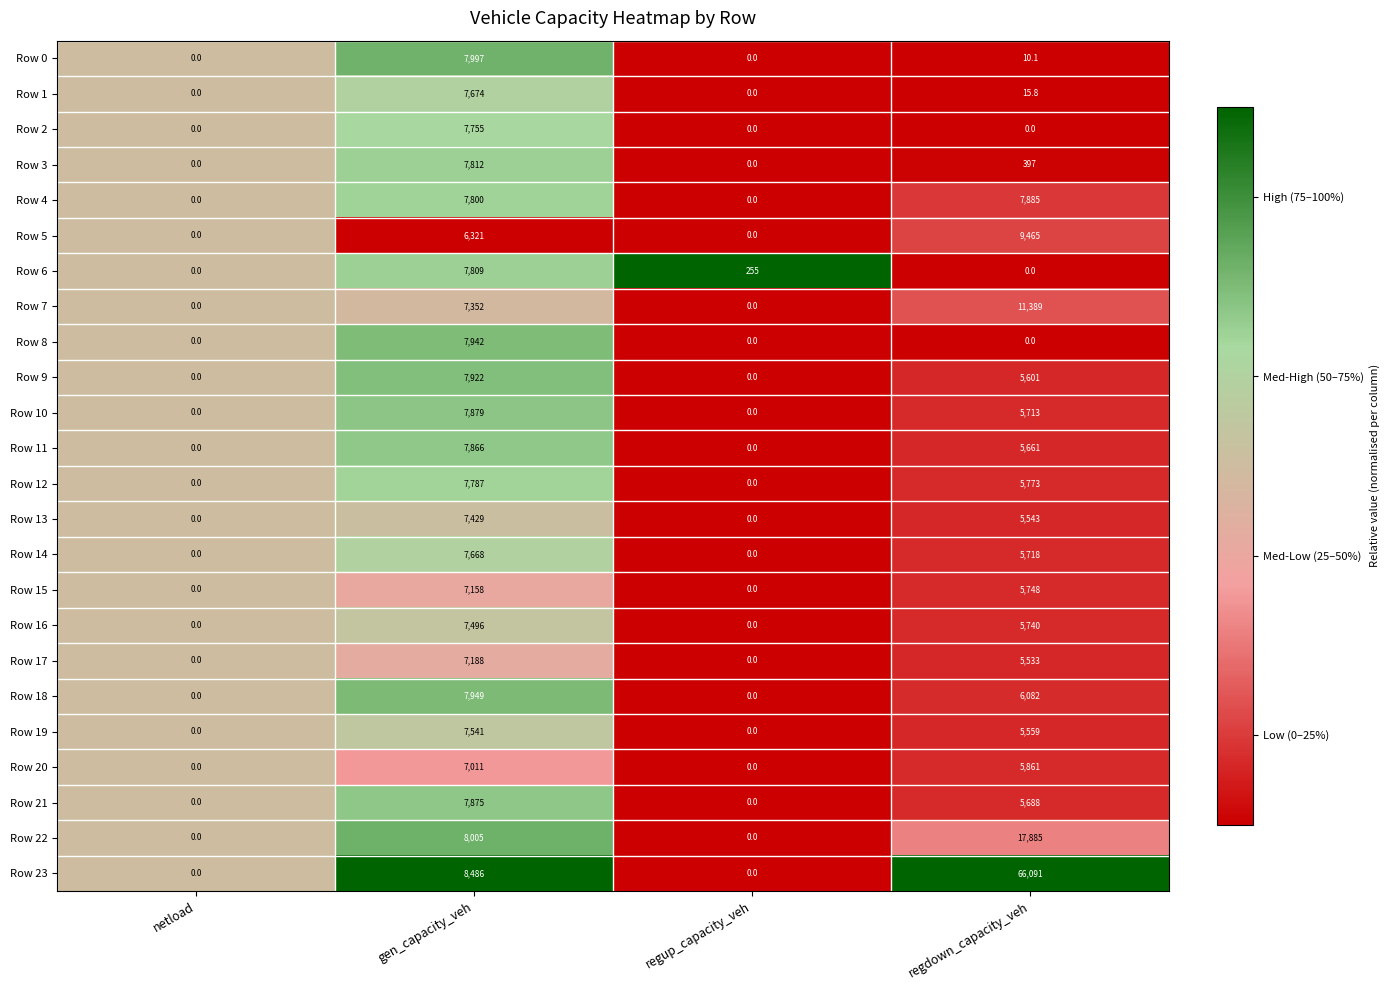

What is the difference between the maximum and minimum values in the Row 6 series?

7809.0